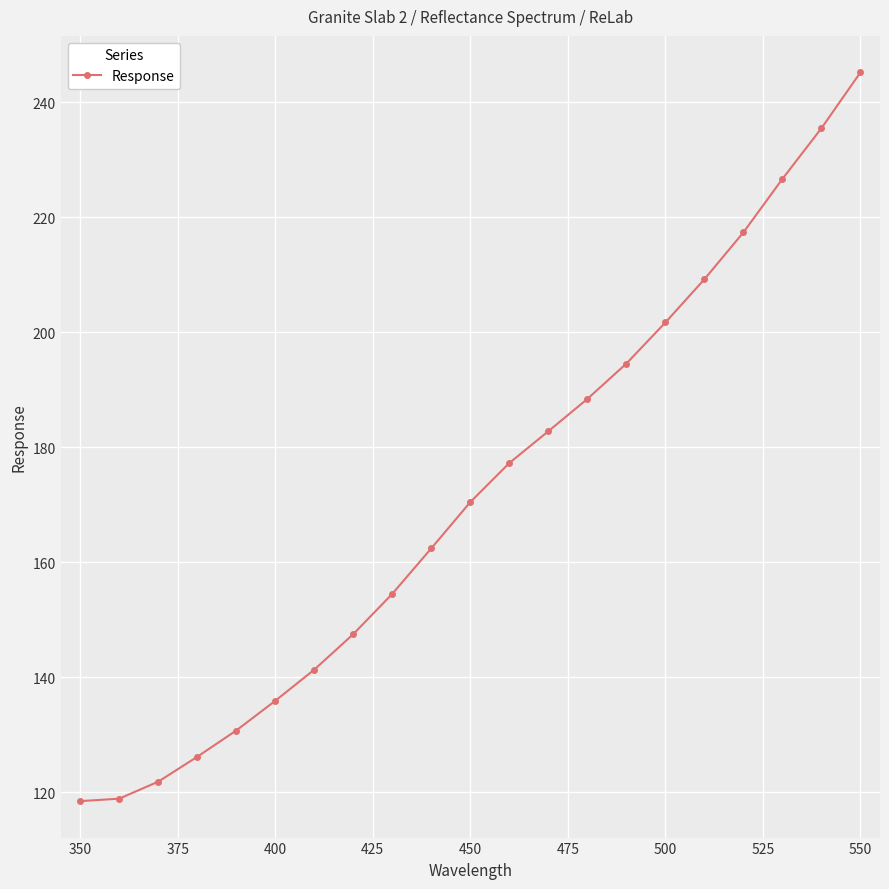

What is the greatest value displayed?

245.2